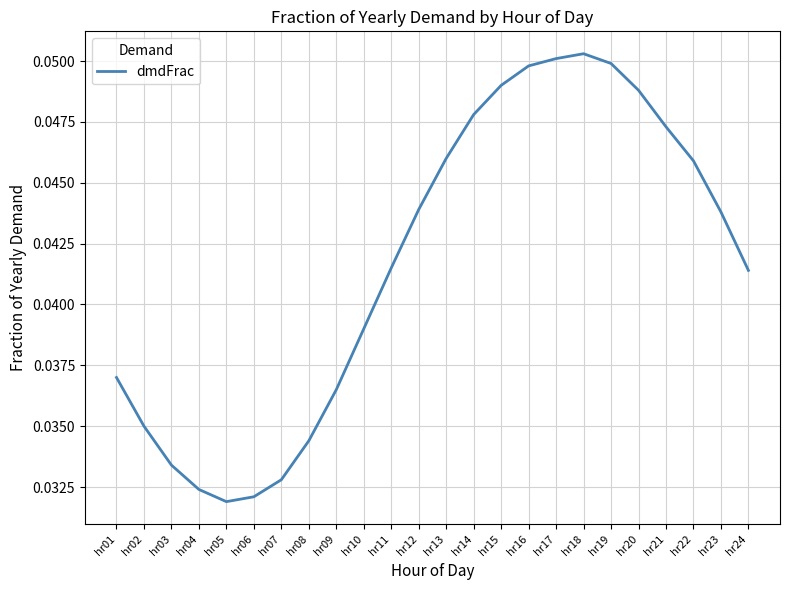

The value at hr23 is 0.1. True or false?

False